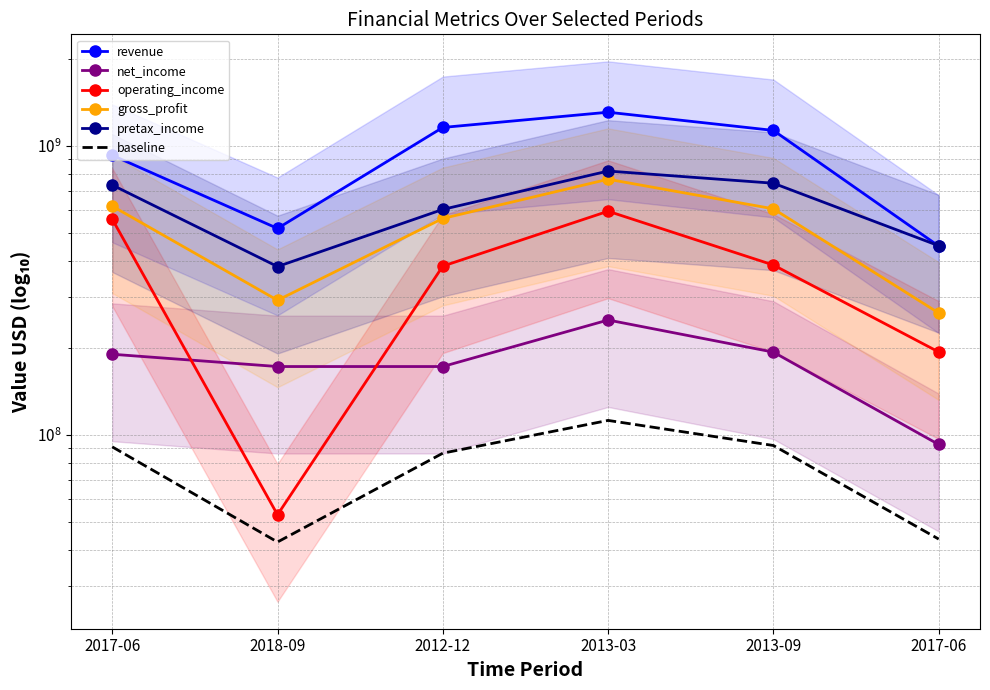

The baseline series shows 90948150 at 2017-06. True or false?

True